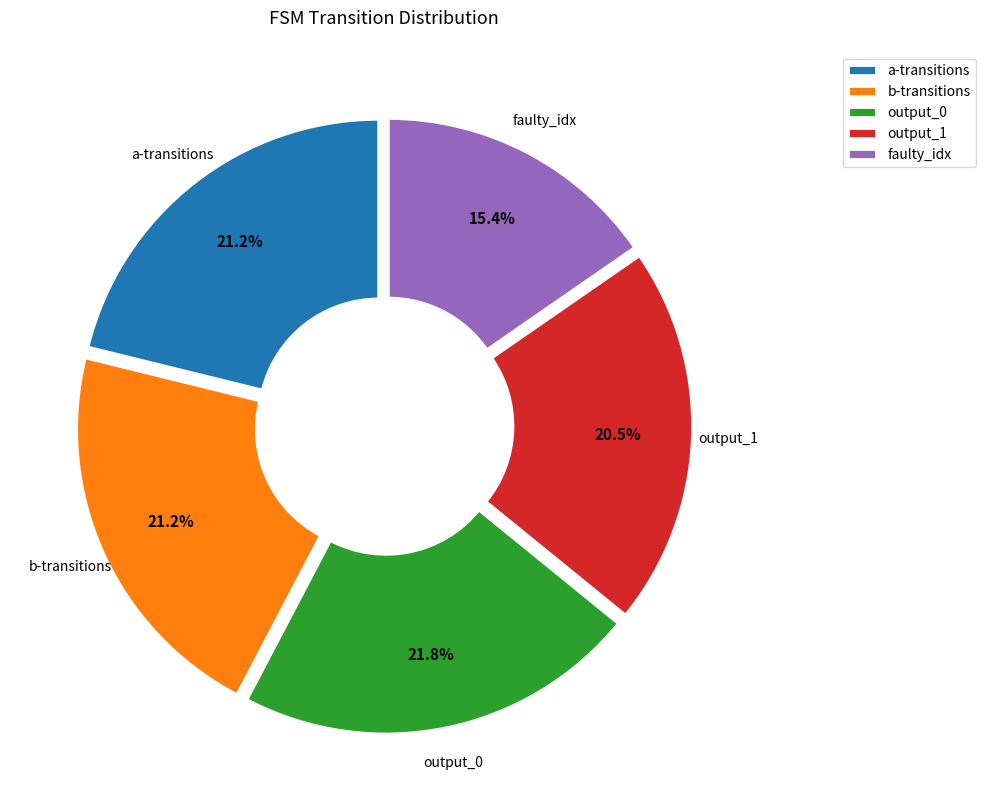

Which category has the biggest portion of the pie?

output_0